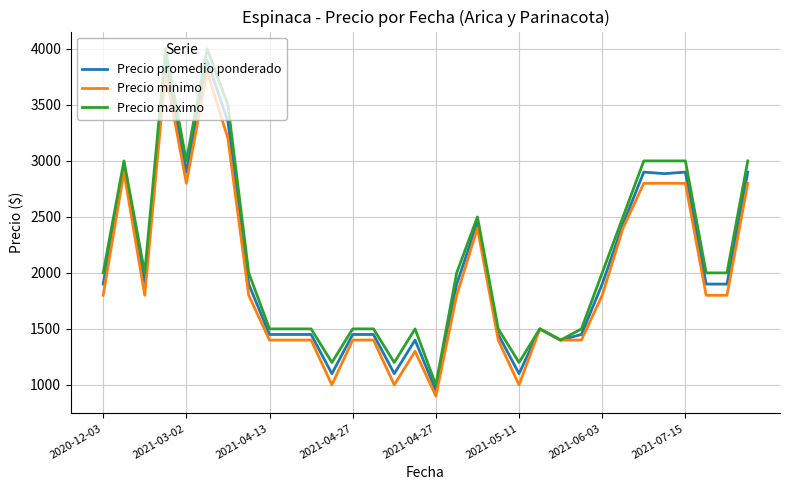

What is the smallest value displayed?

900